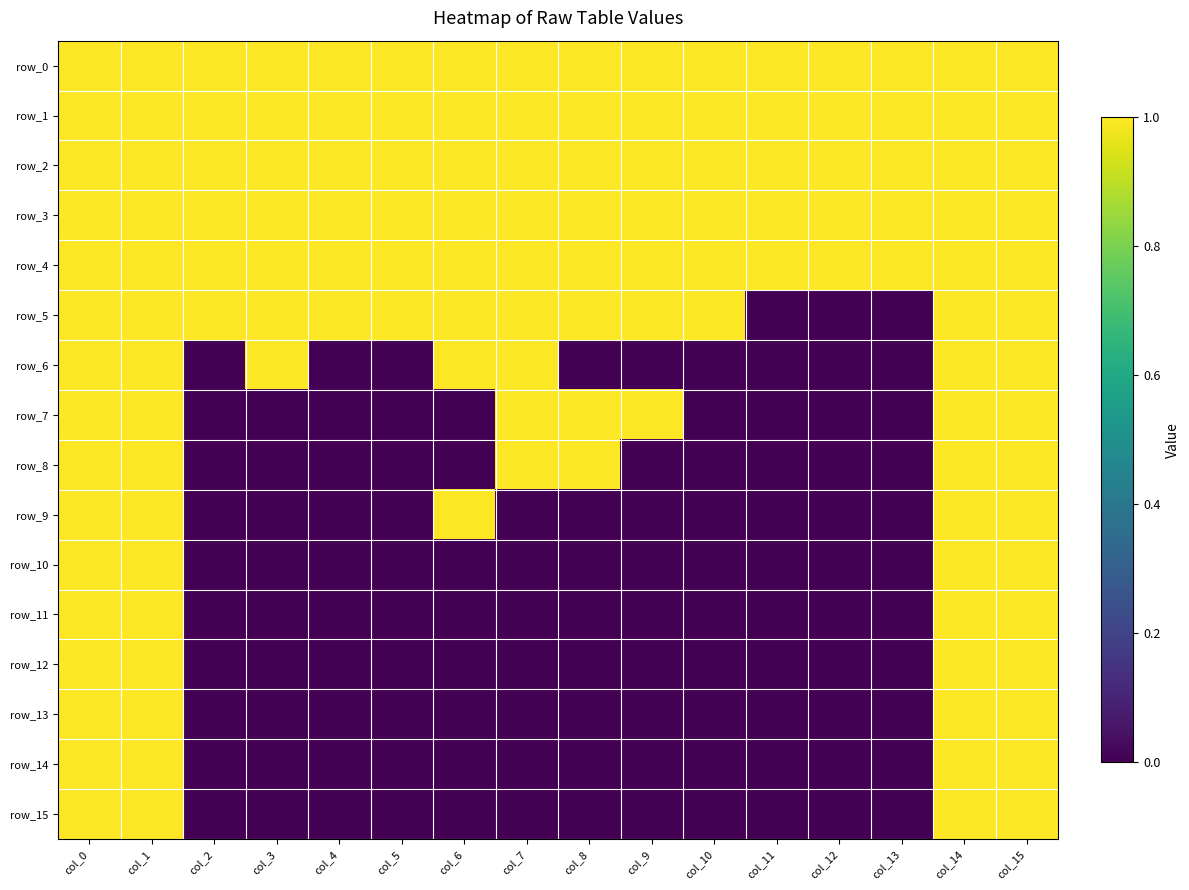

What is the lowest value of the row_0 series?

1